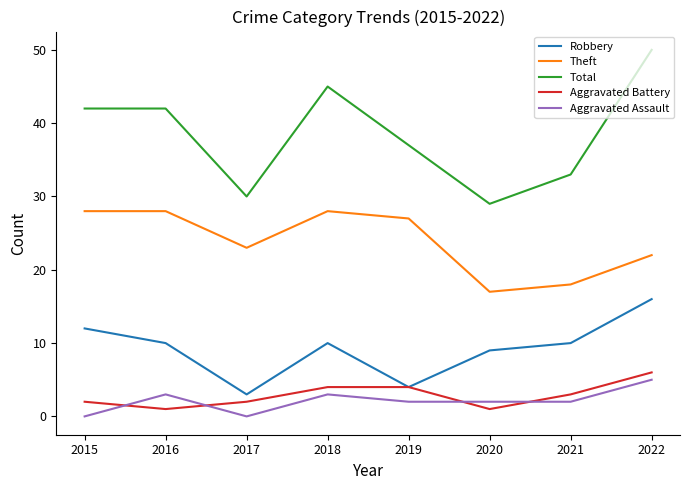

Rank the series at 2017 from highest to lowest value.

Total, Theft, Robbery, Aggravated Battery, Aggravated Assault